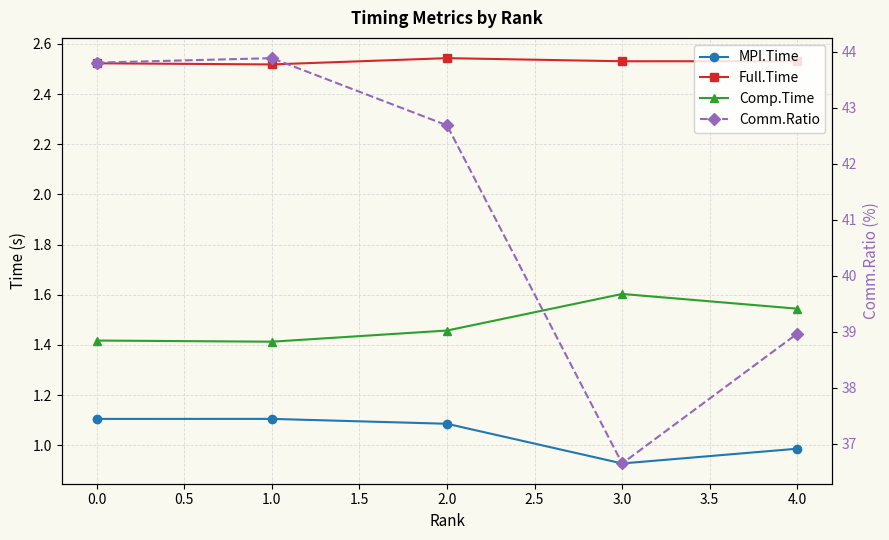

What are all the series names shown in the legend?

MPI.Time, Full.Time, Comp.Time, Comm.Ratio